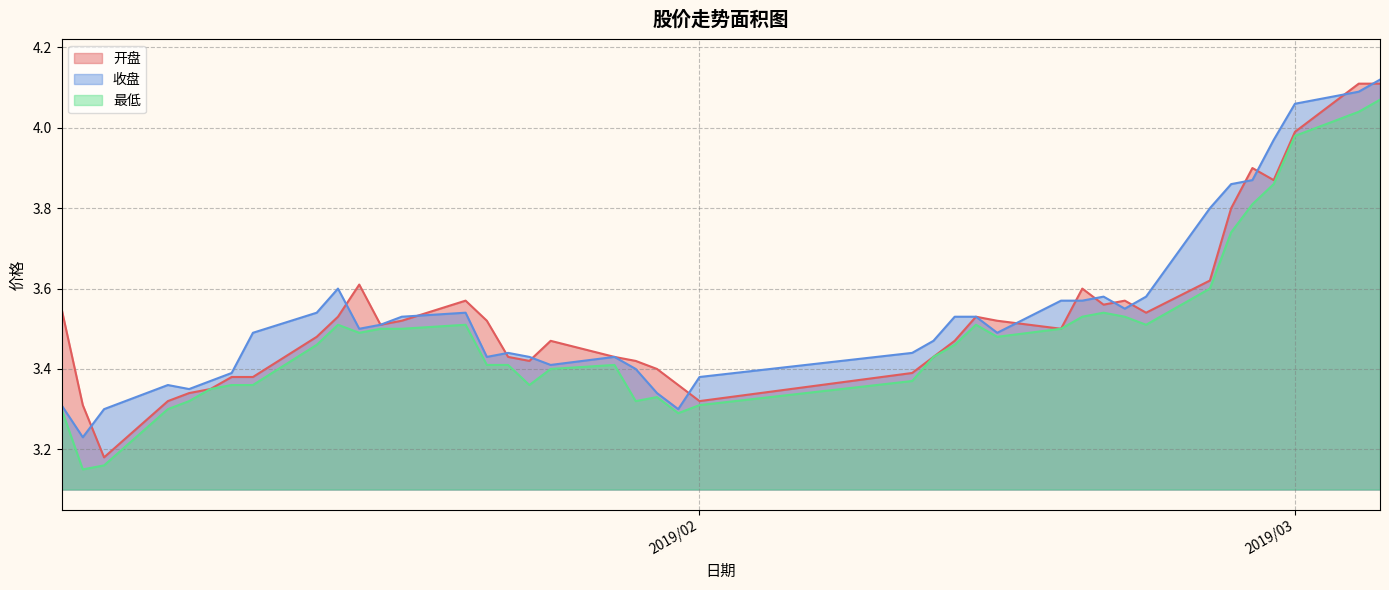

Which series has the widest spread of values?

开盘